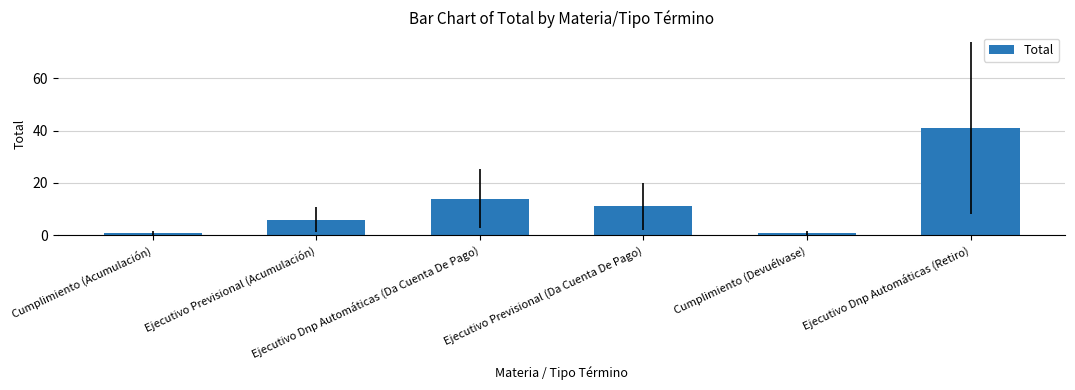

Is it true that the value at Ejecutivo Previsional (Acumulación) is 3?

False